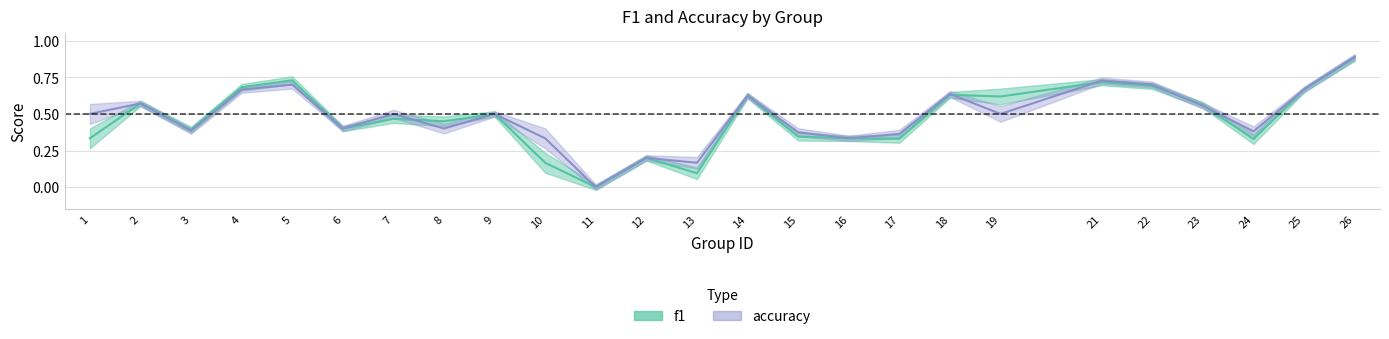

What is the difference between the second highest and second lowest values in the accuracy series?

0.6